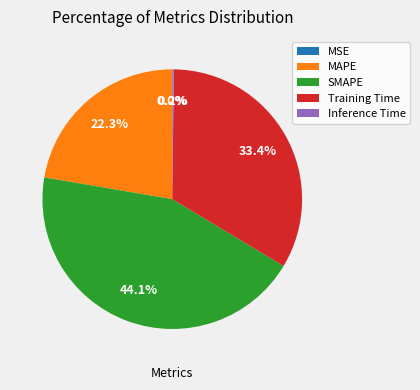

What percentage is NOT represented by Training Time?

66.6%